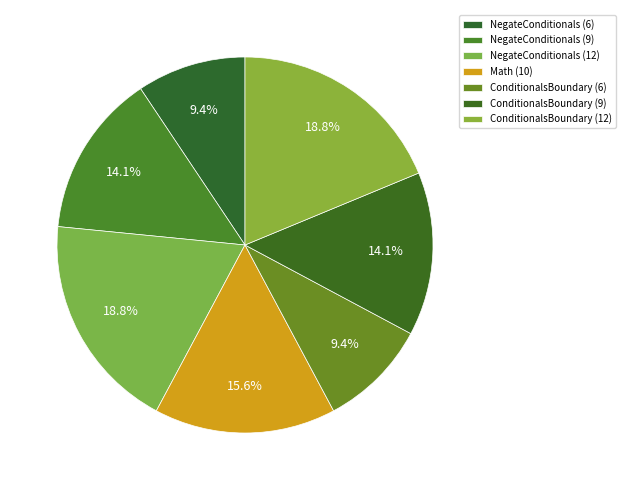

Rank the categories by value from highest to lowest.

NegateConditionals (12), ConditionalsBoundary (12), Math (10), NegateConditionals (9), ConditionalsBoundary (9), NegateConditionals (6), ConditionalsBoundary (6)